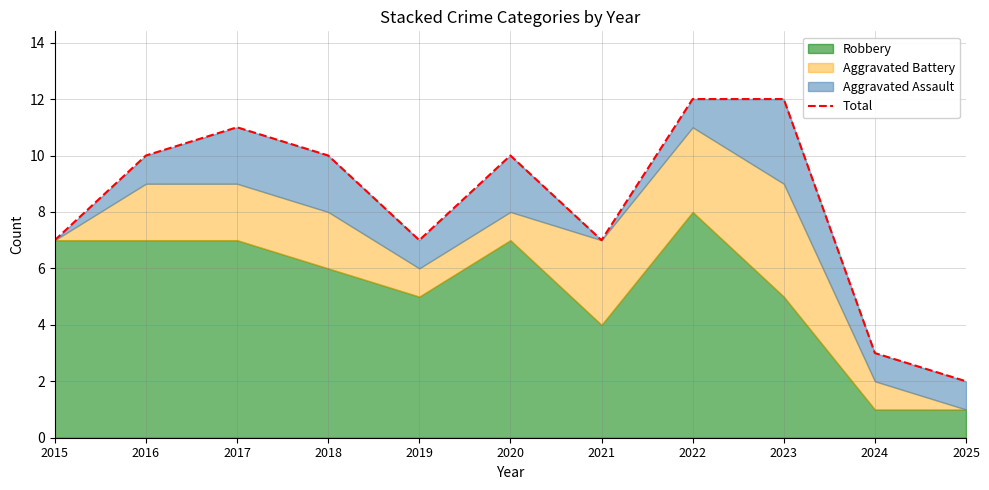

True or false: the data shows 5 at 2017.

False